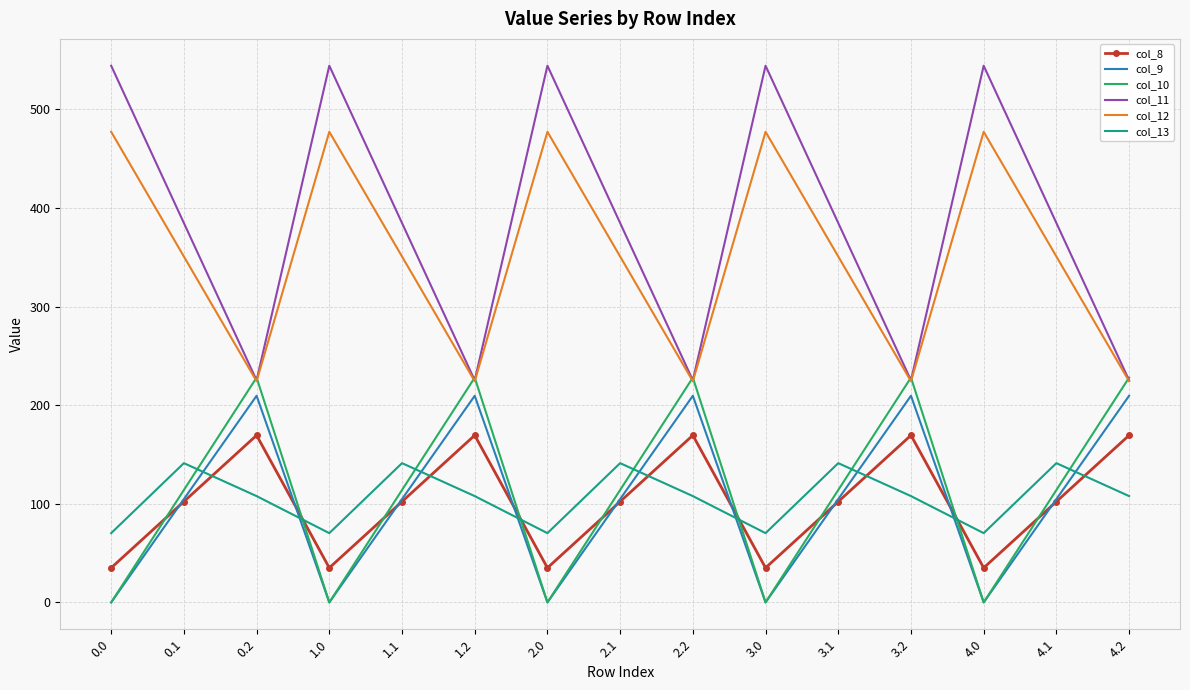

List the series in order of their peak value, lowest first.

col_13, col_8, col_9, col_10, col_12, col_11